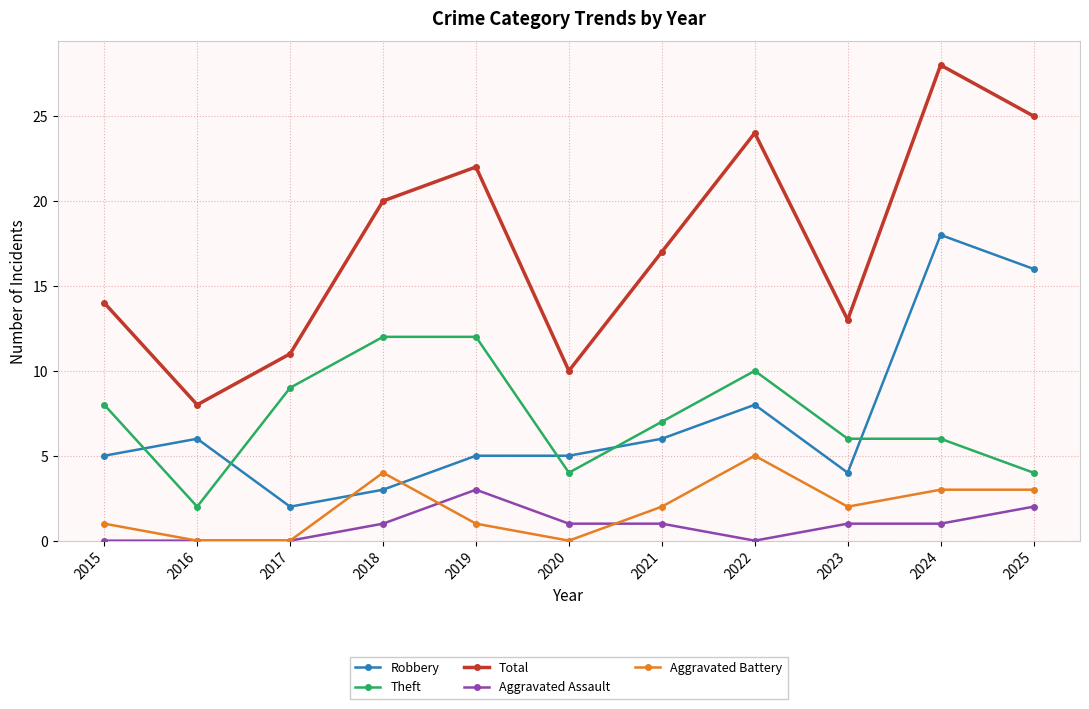

Reading left to right, transcribe all the data shown in this chart.

Robbery: 5	6	2	3	5	5	6	8	4	18	16
Theft: 8	2	9	12	12	4	7	10	6	6	4
Total: 14	8	11	20	22	10	17	24	13	28	25
Aggravated Assault: 0	0	0	1	3	1	1	0	1	1	2
Aggravated Battery: 1	0	0	4	1	0	2	5	2	3	3